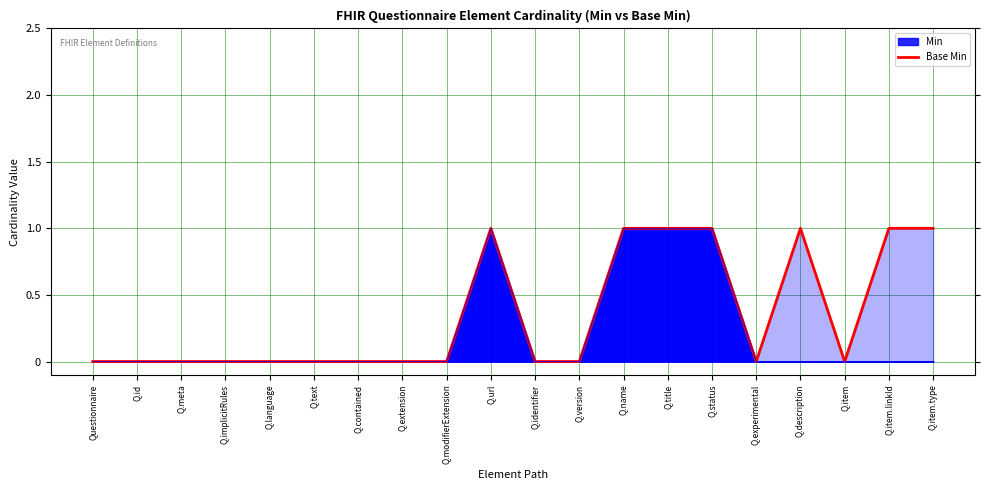

Does the chart have visible grid lines?

Yes